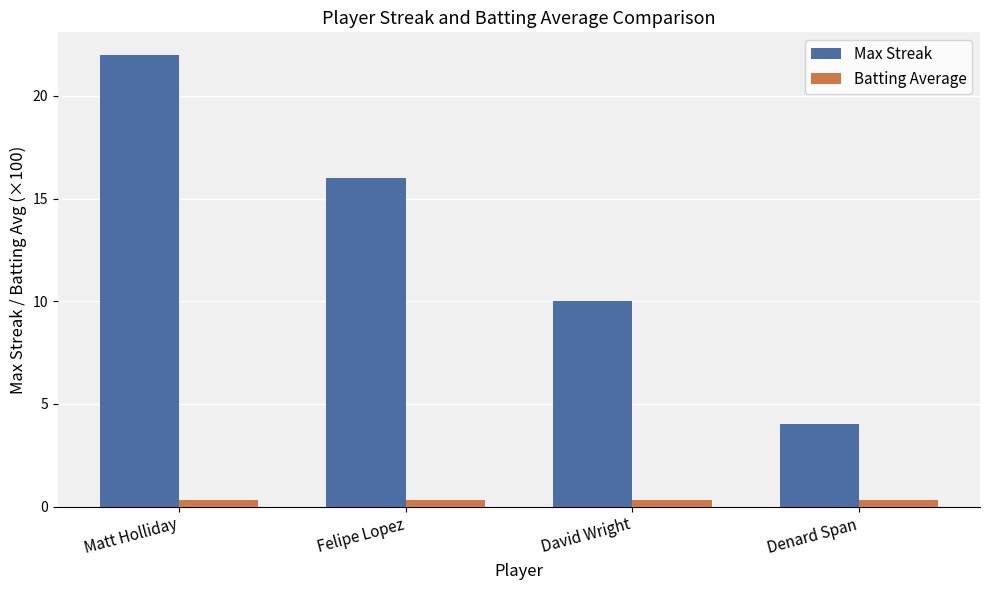

How many categories are shown in the chart?

4